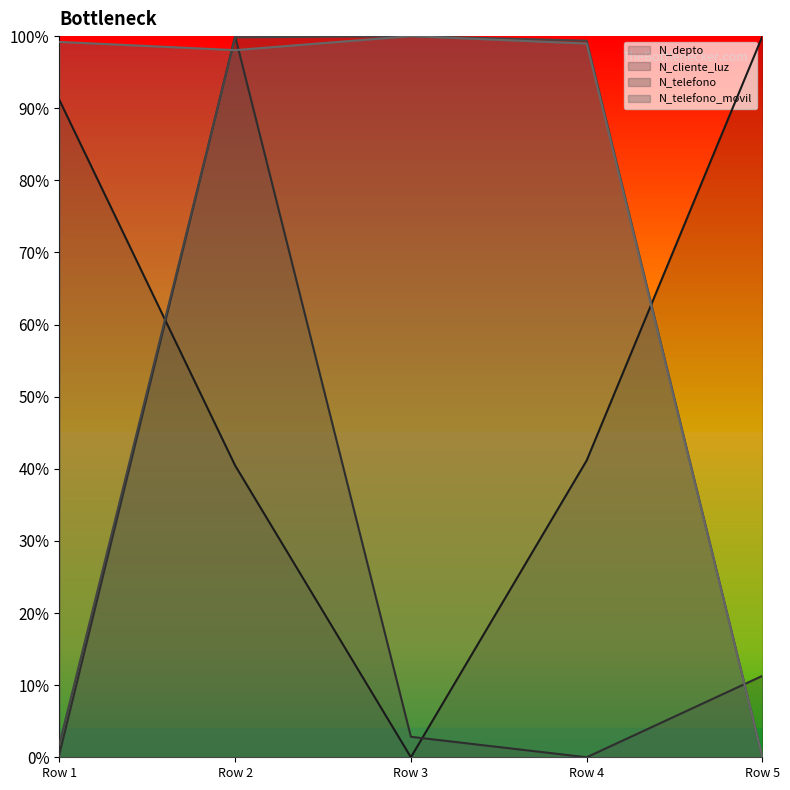

What is the value of the N_depto point at the 5th from the left?

0.9